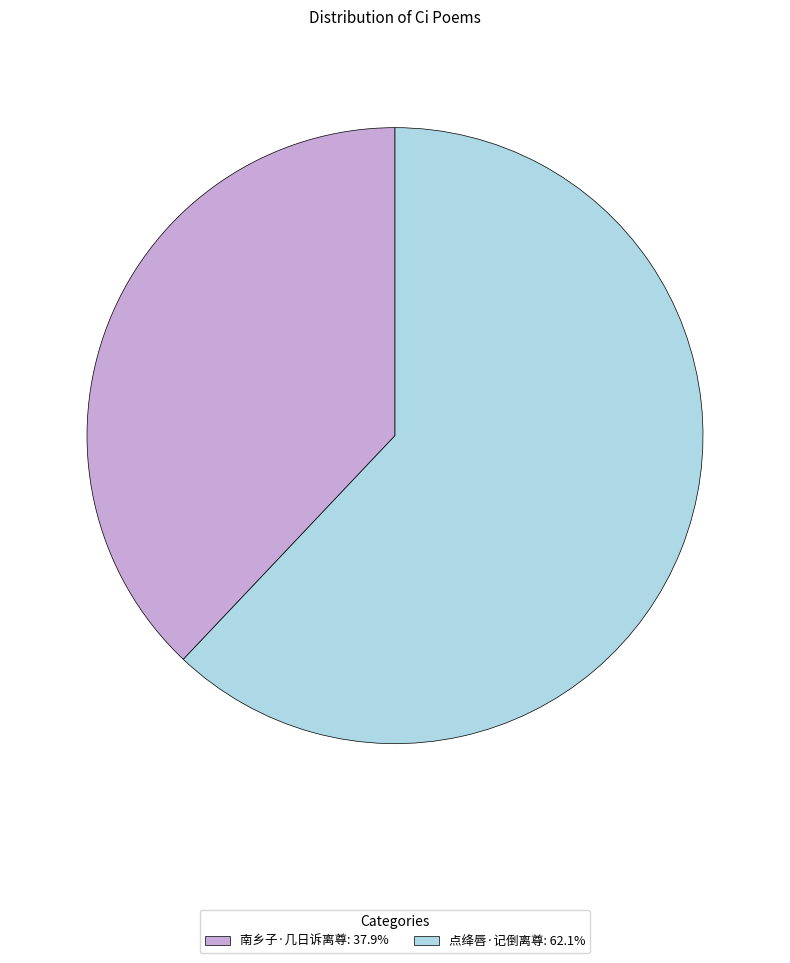

The 点绛唇·记倒离尊 slice represents 62% of the pie. True or false?

True